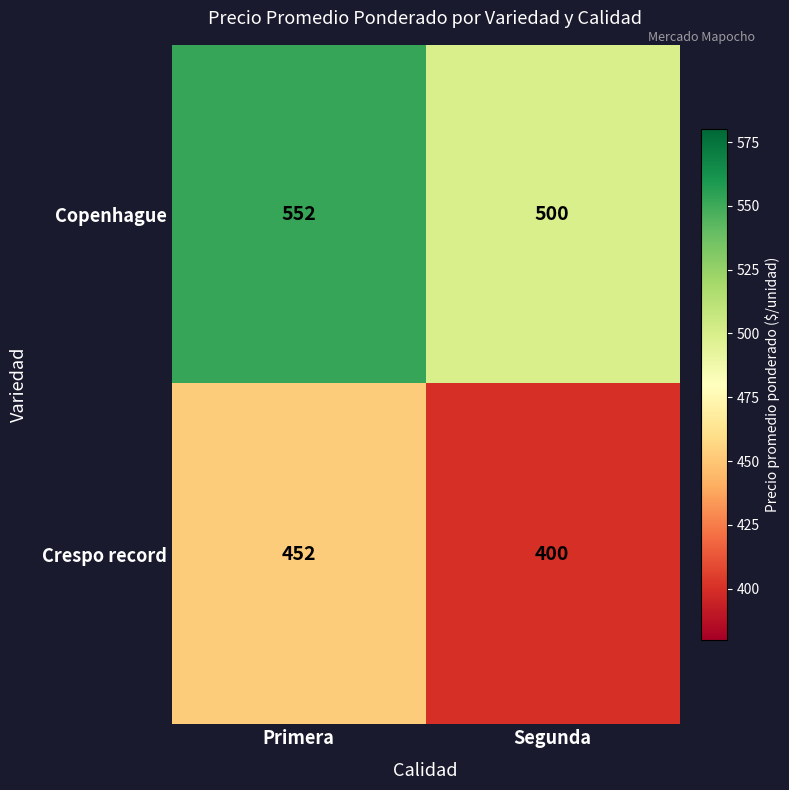

True or false: Copenhague has a value of 672 at Segunda.

False